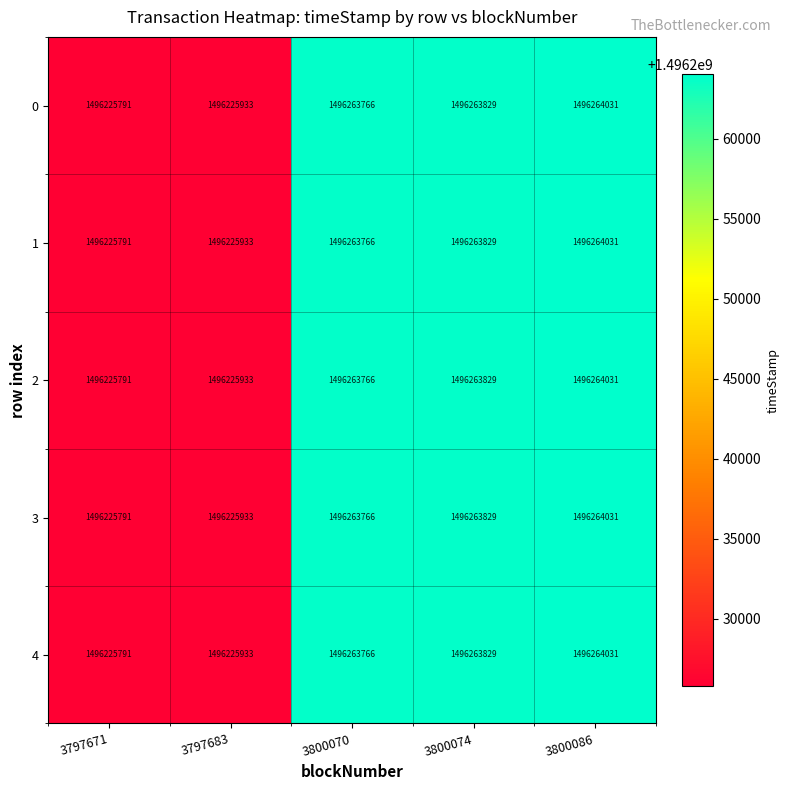

What is the difference between the 3 values at 3797671 and 3800074?

38038